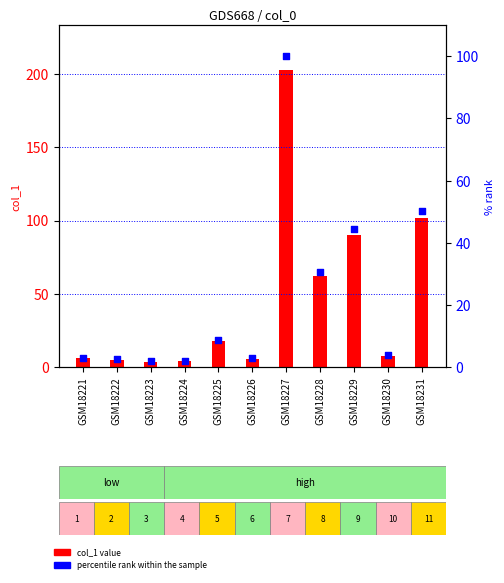

Which series has the widest spread of Y values?

col_1 value